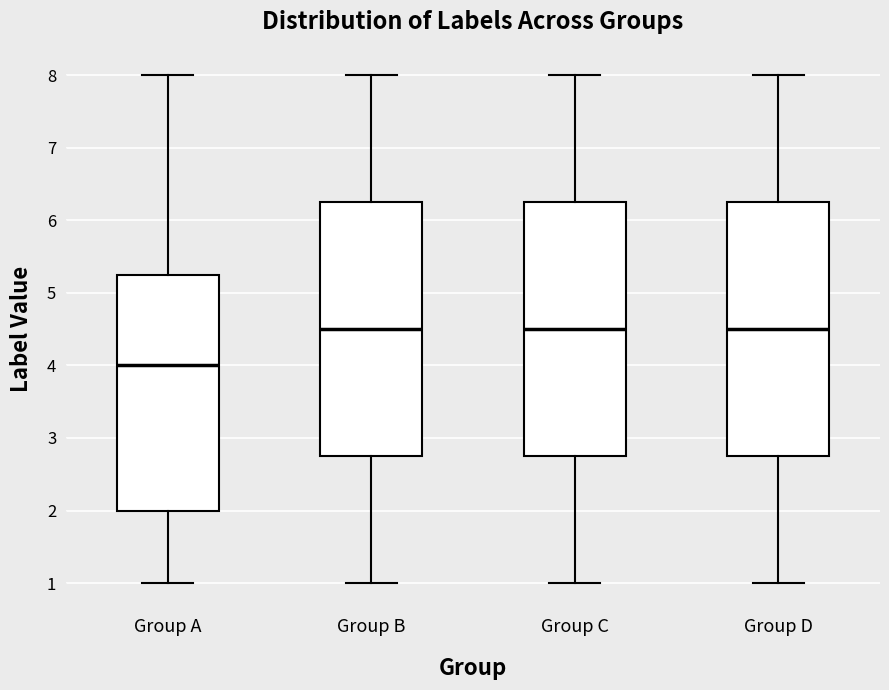

Which box has the lowest median line?

Group A